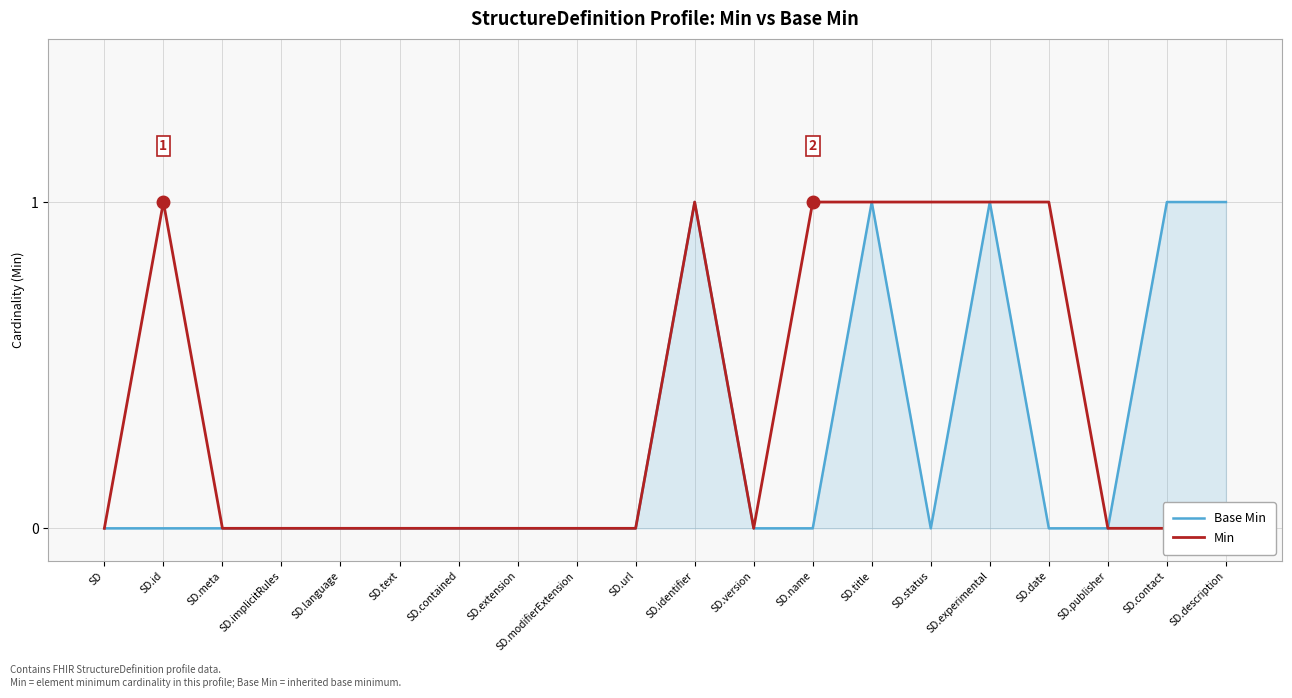

Reading left to right, transcribe all the data shown in this chart.

Base Min: 0	0	0	0	0	0	0	0	0	0	1	0	0	1	0	1	0	0	1	1
Min: 0	1	0	0	0	0	0	0	0	0	1	0	1	1	1	1	1	0	0	0